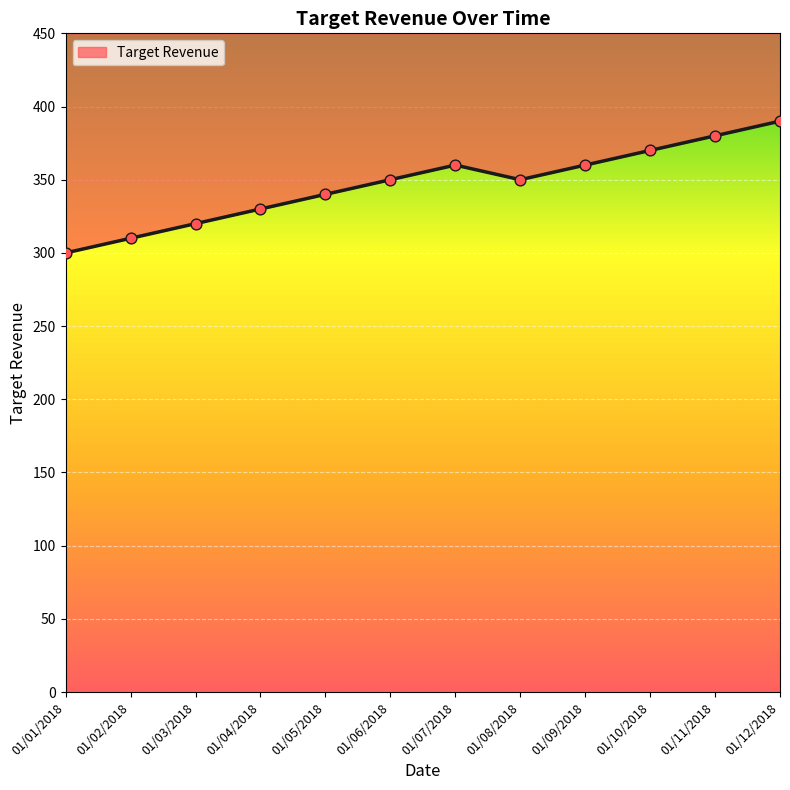

What is the change in value from 01/02/2018 to 01/11/2018?

+70